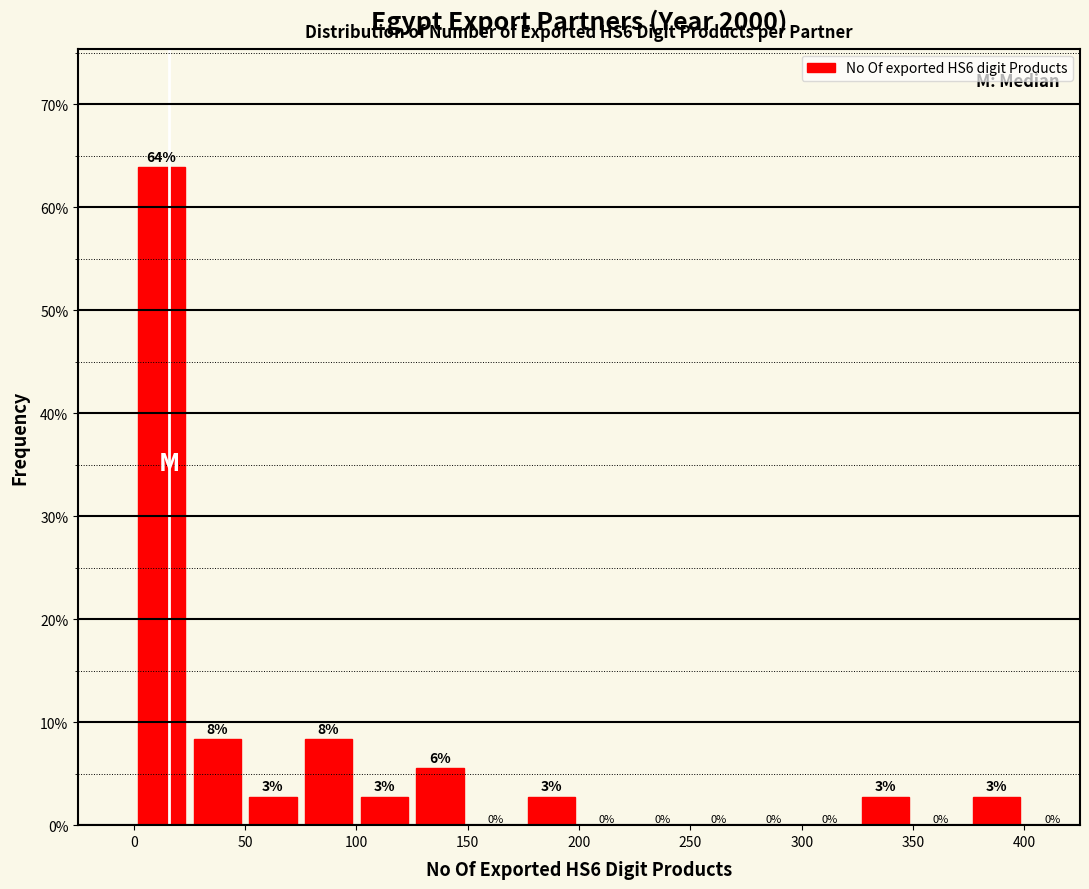

Which range on the x-axis has the tallest bar?

0 to 25